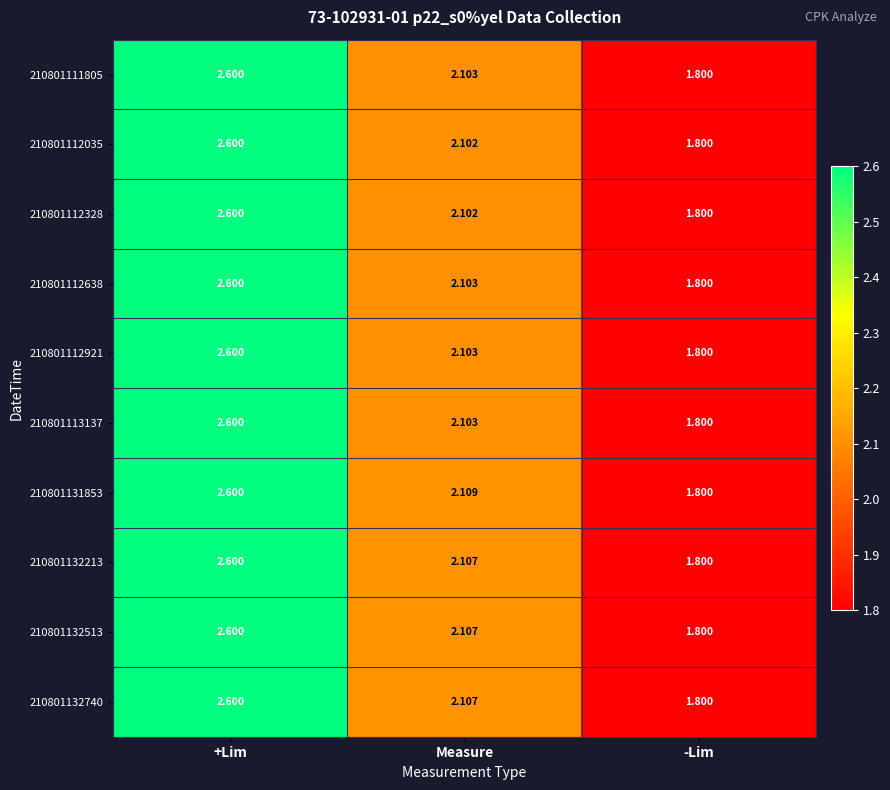

List the labels in order of 210801112921 value, largest first.

+Lim, Measure, -Lim